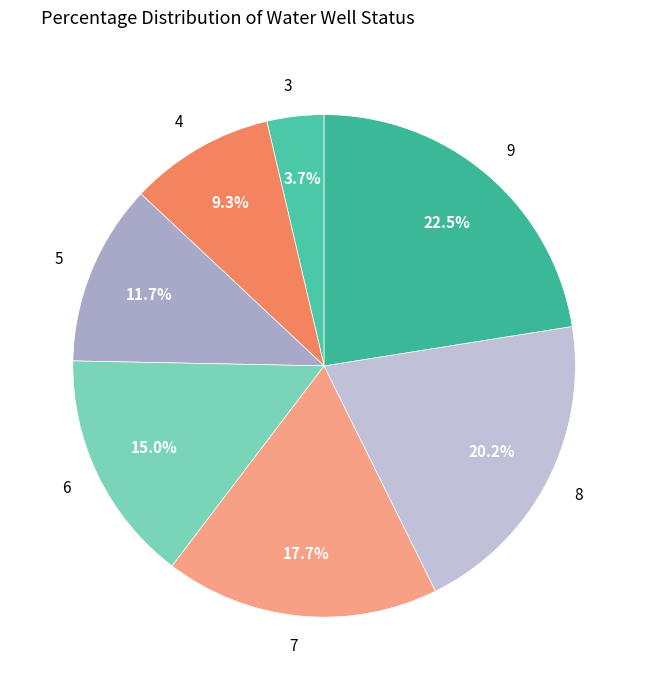

To the nearest percent, what portion does 8 represent?

20%